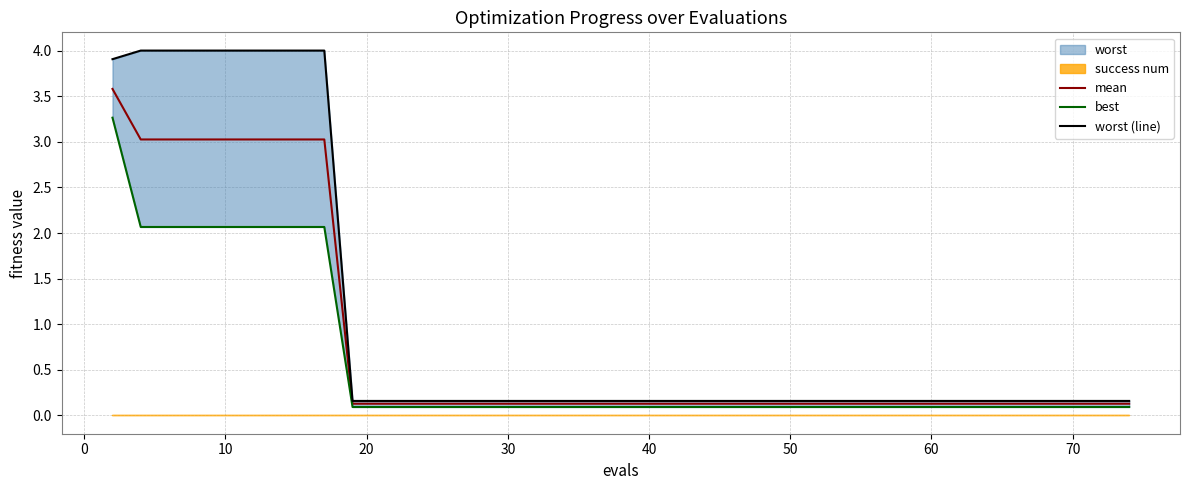

What is the maximum value shown in the chart?

4.0